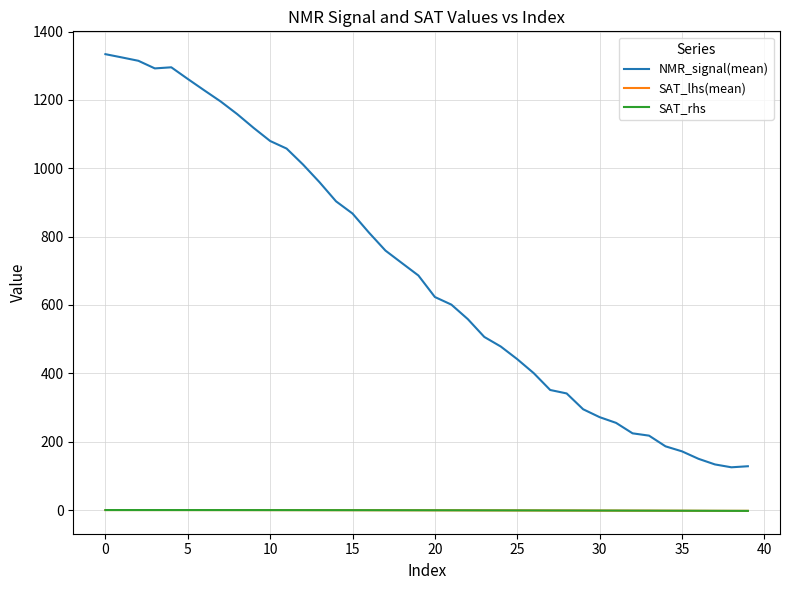

What is the average value of the SAT_rhs series?

-0.8